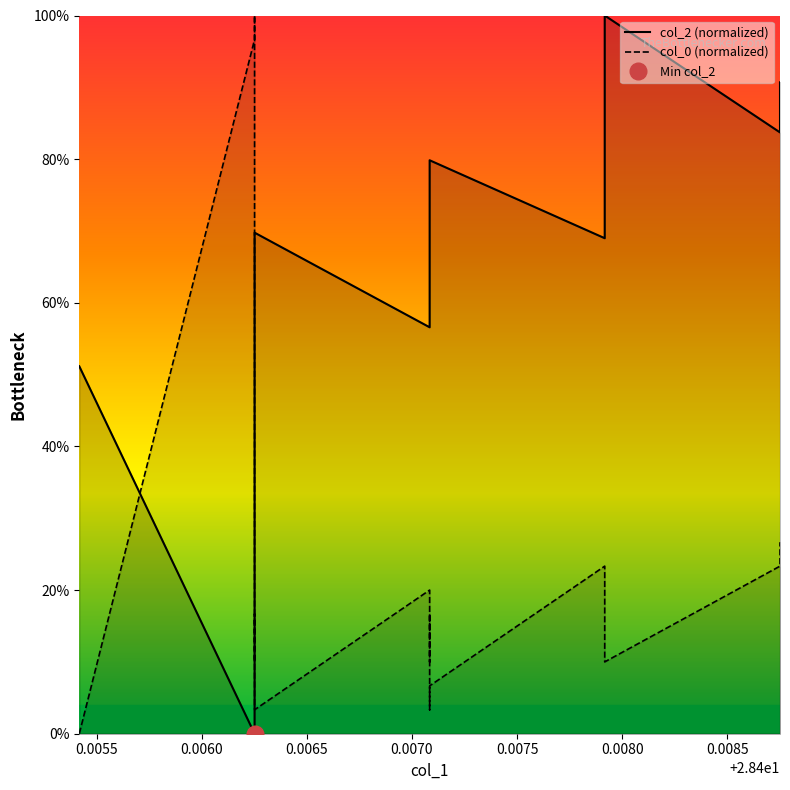

What is the highest value of the col_0 (normalized) series?

100.0